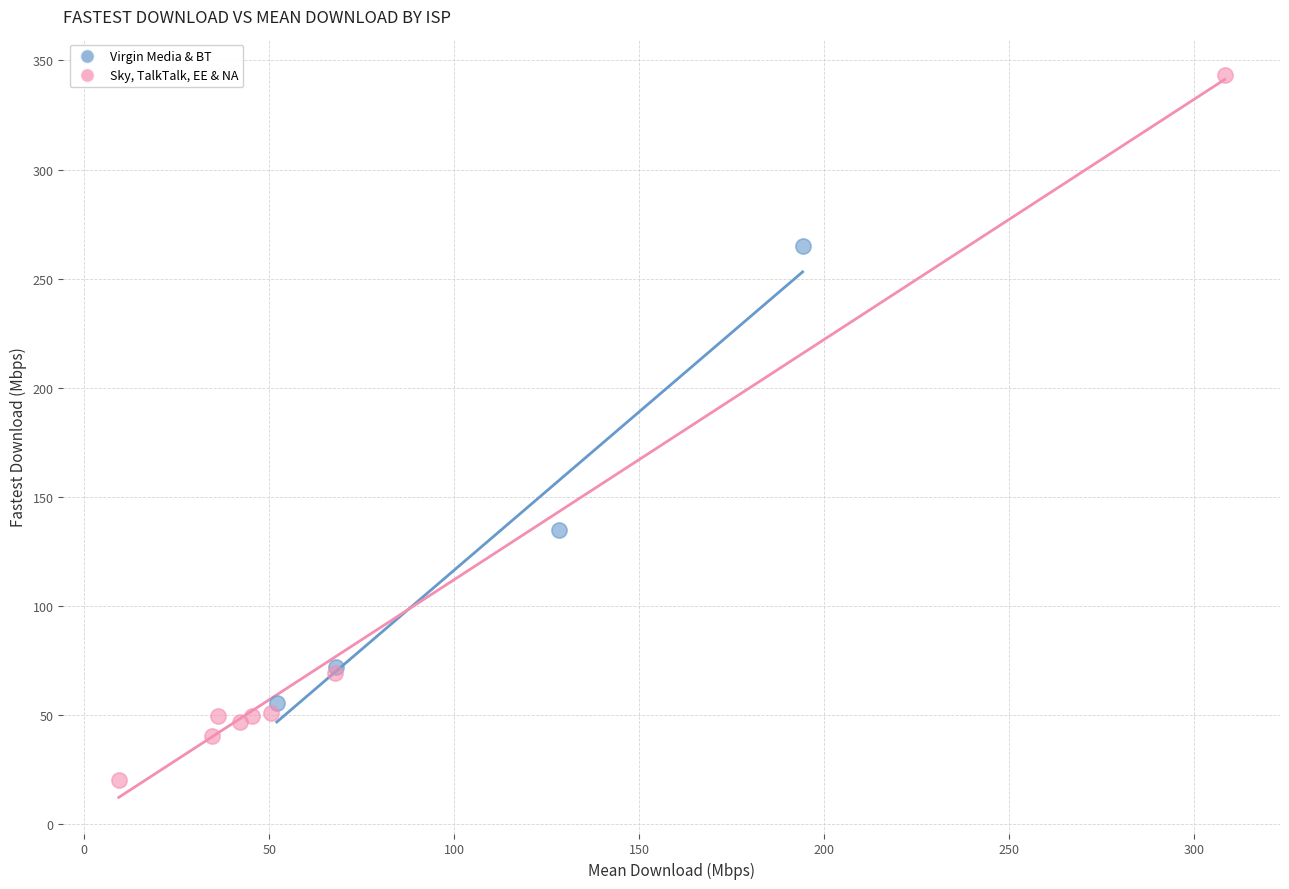

Which series has the widest spread of Y values?

Sky, TalkTalk, EE & NA